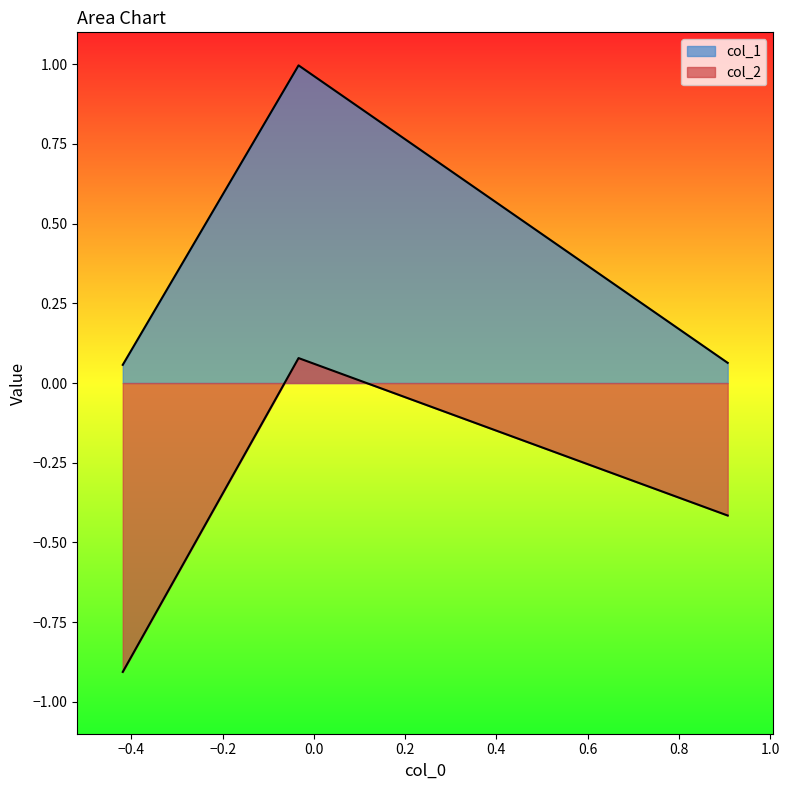

How many lines are shown in the chart?

2